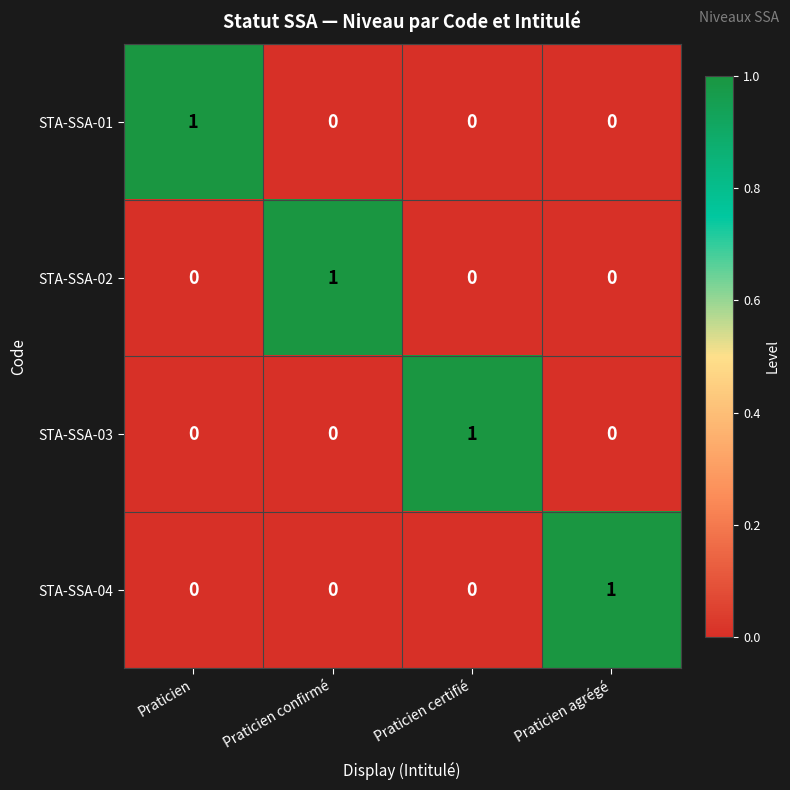

The STA-SSA-03 series shows 1 at Praticien certifié. True or false?

True